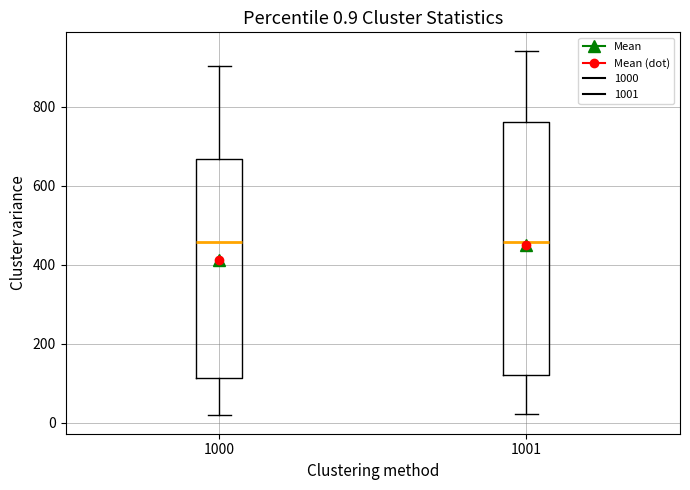

Which box is the tallest, from its lower edge to its upper edge?

1001